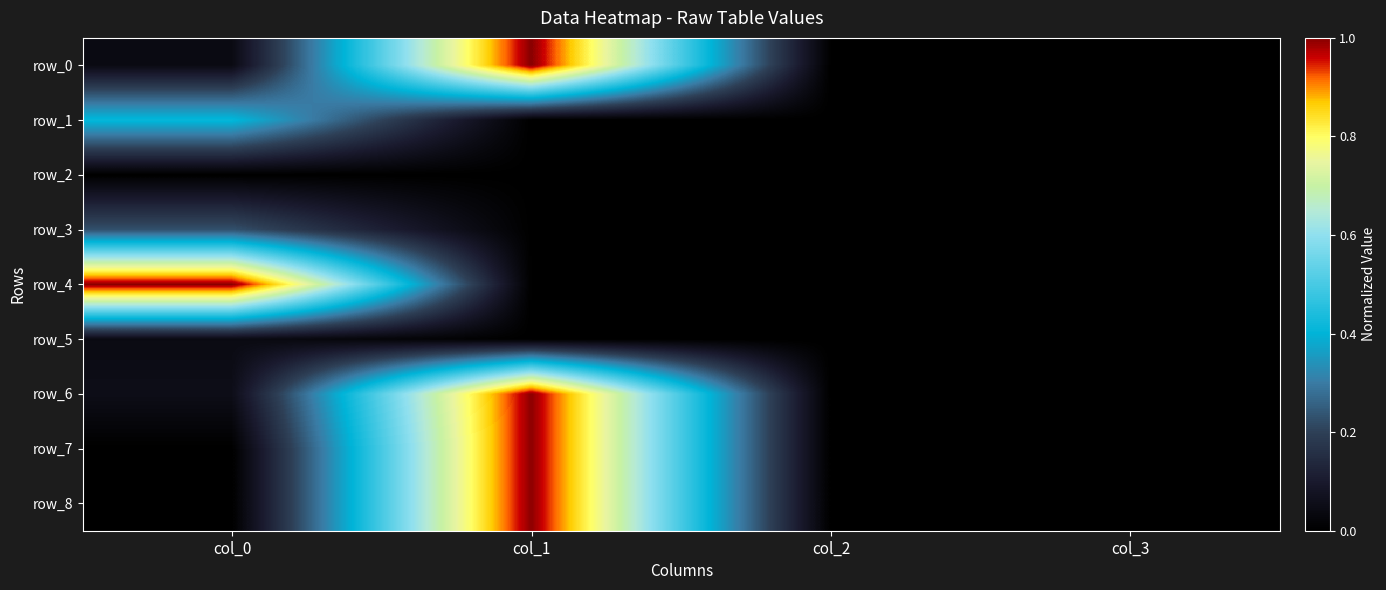

What is the maximum value for row_3?

0.2